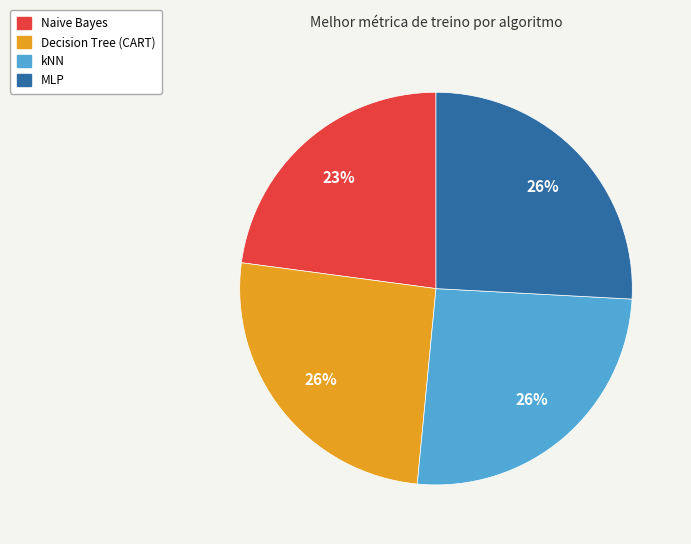

What percentage is the kNN slice, to the nearest percent?

26%